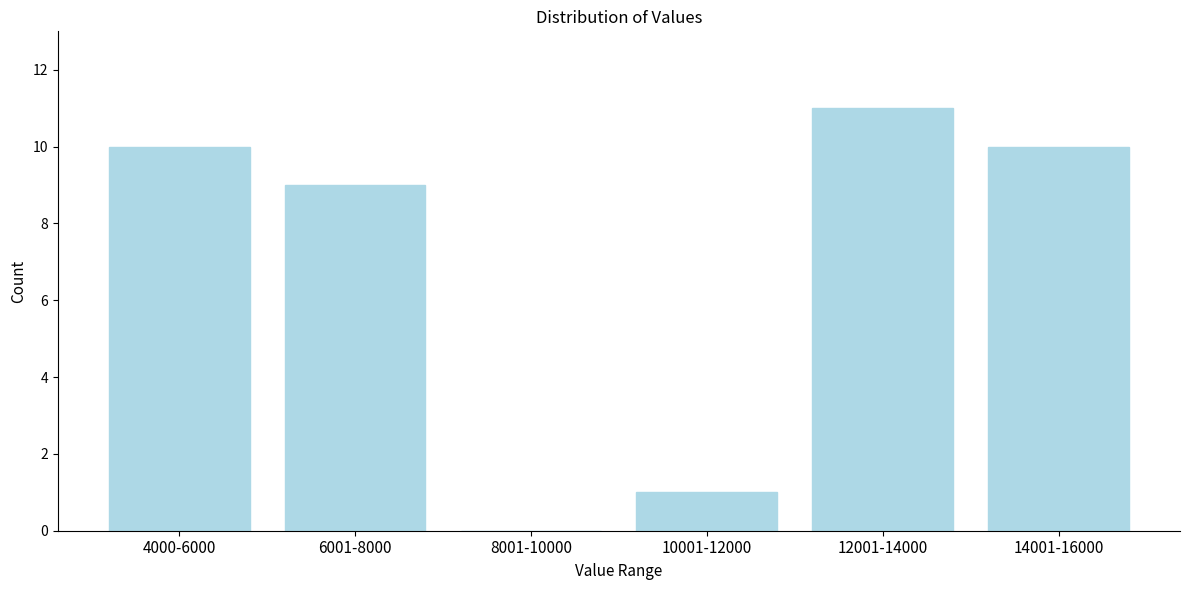

Reading left to right, transcribe all the data shown in this chart.

4000-6000=10	6001-8000=9	8001-10000=0	10001-12000=1	12001-14000=11	14001-16000=10